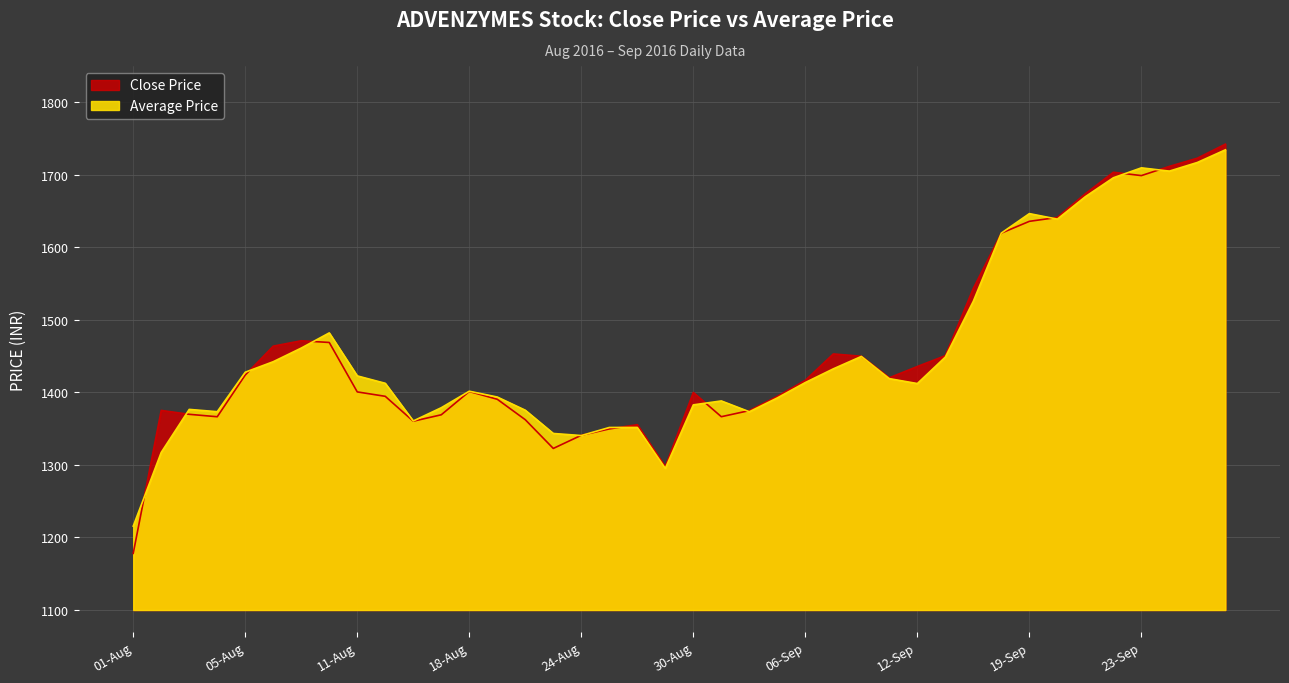

Does the chart display data point markers on the line(s)?

No